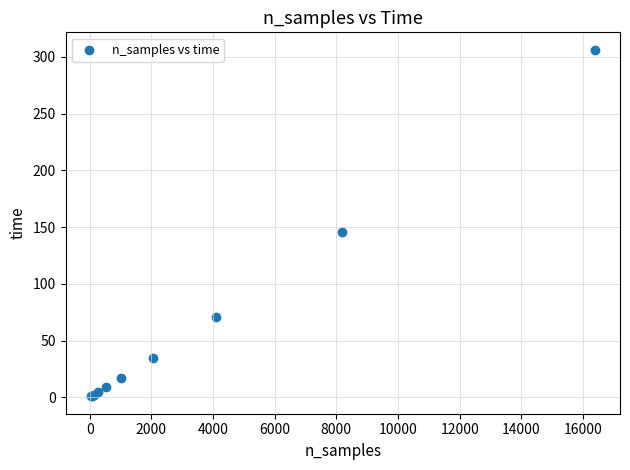

What Y value in the scatter plot is closest to 153?

145.9